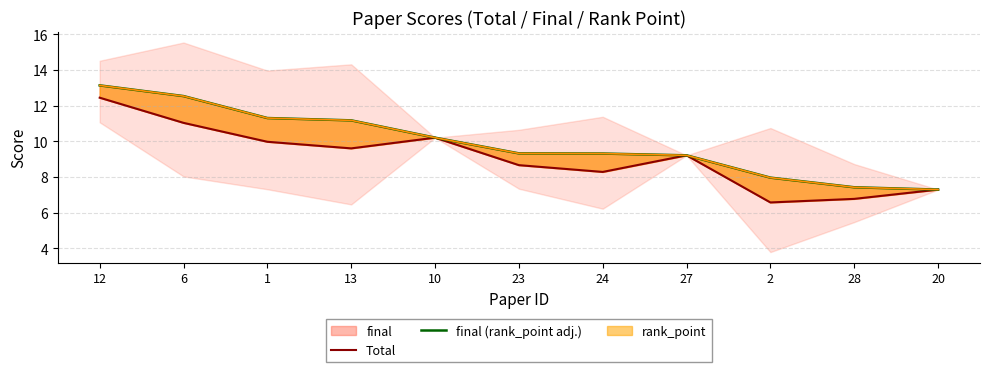

Which label corresponds to the smallest value in the chart?

2